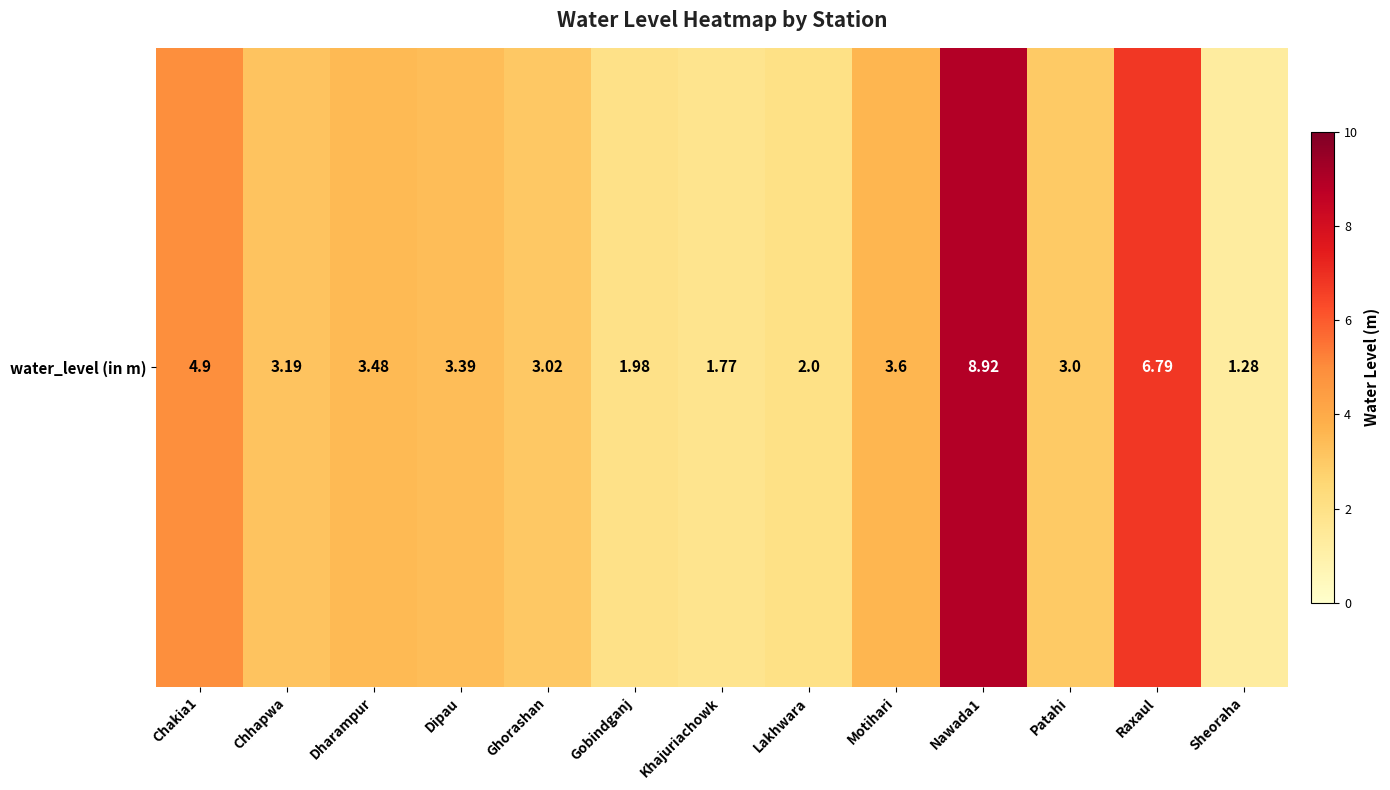

Reading left to right, what are all the values shown in this chart?

Chakia1=4.9	Chhapwa=3.2	Dharampur=3.5	Dipau=3.4	Ghorashan=3.0	Gobindganj=2.0	Khajuriachowk=1.8	Lakhwara=2.0	Motihari=3.6	Nawada1=8.9	Patahi=3.0	Raxaul=6.8	Sheoraha=1.3